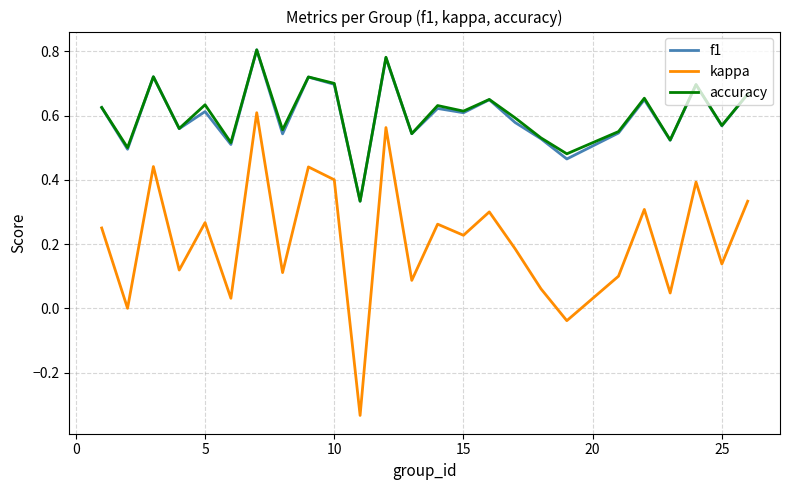

True or false: f1 and kappa intersect in this chart.

False